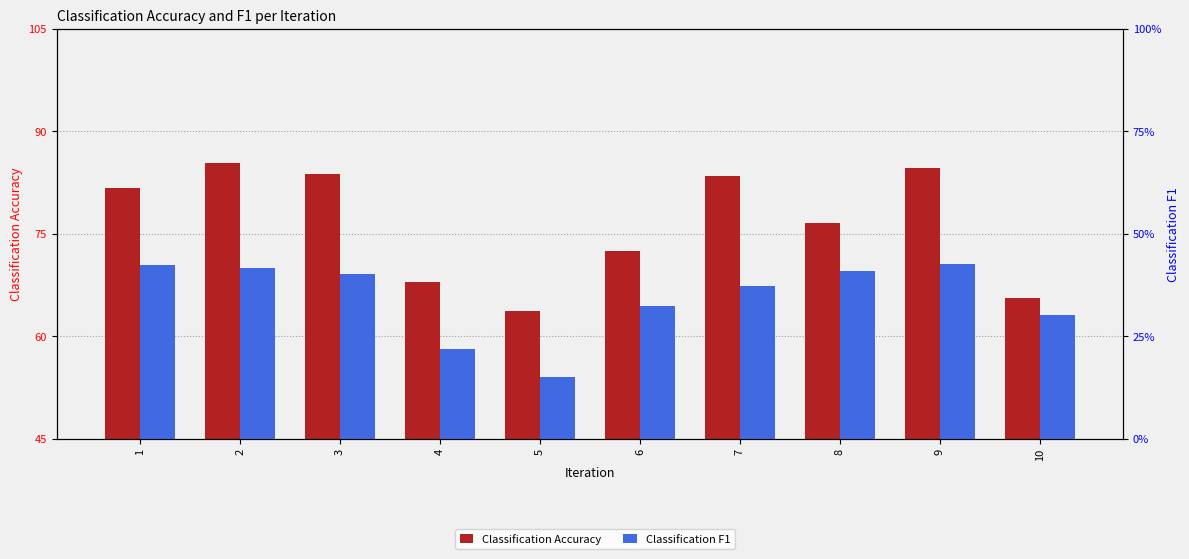

Which category has the lowest value in the Classification Accuracy series?

5